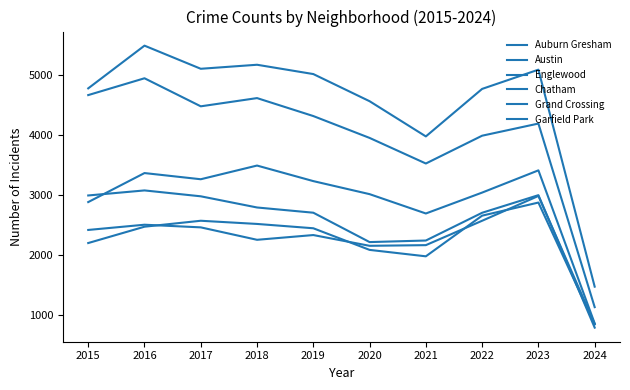

True or false: Chatham and Englewood intersect in this chart.

False